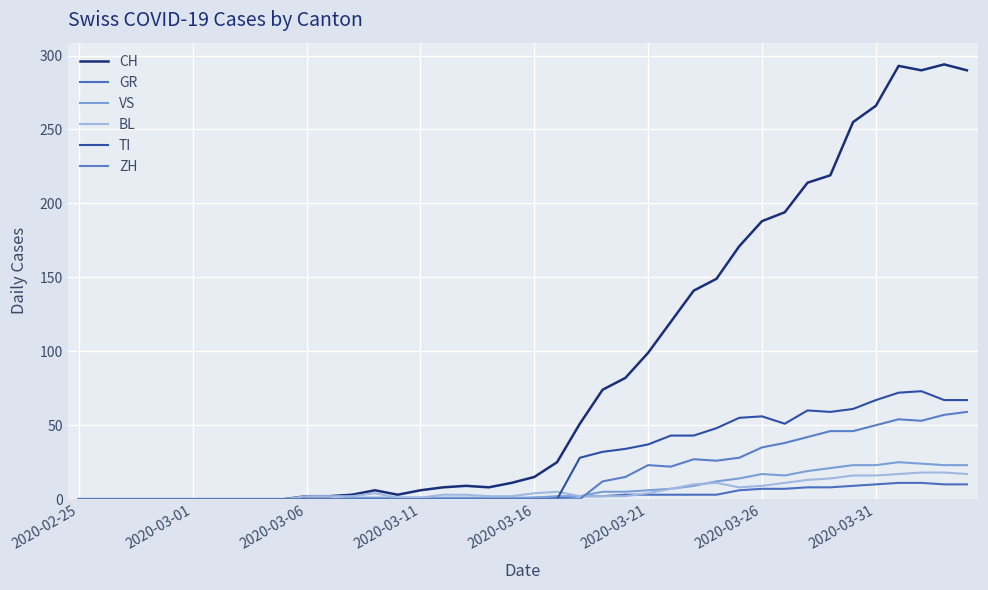

True or false: BL and CH cross at least once.

False